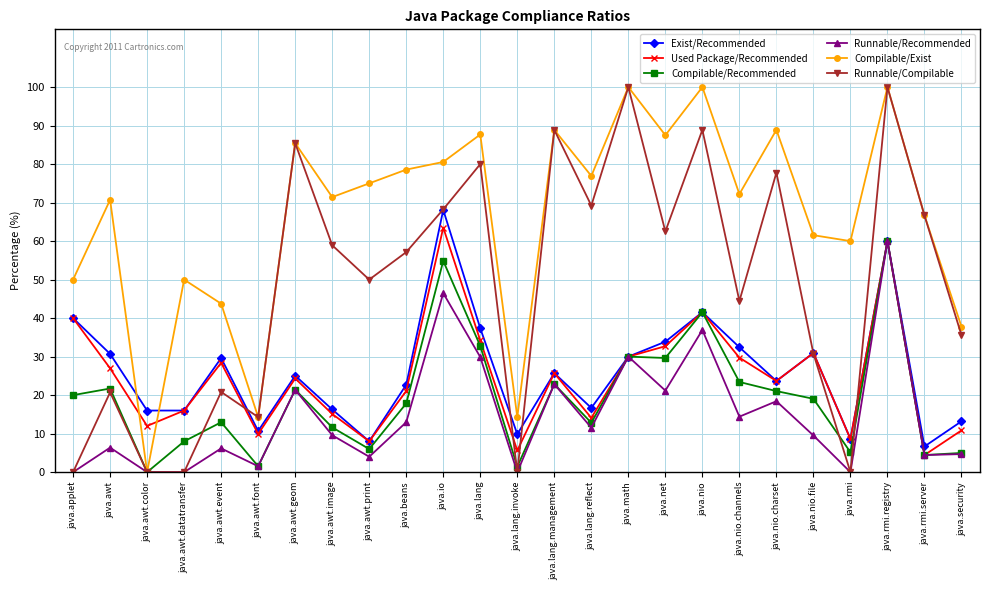

True or false: Runnable/Recommended has more than 2 interior local peaks.

True